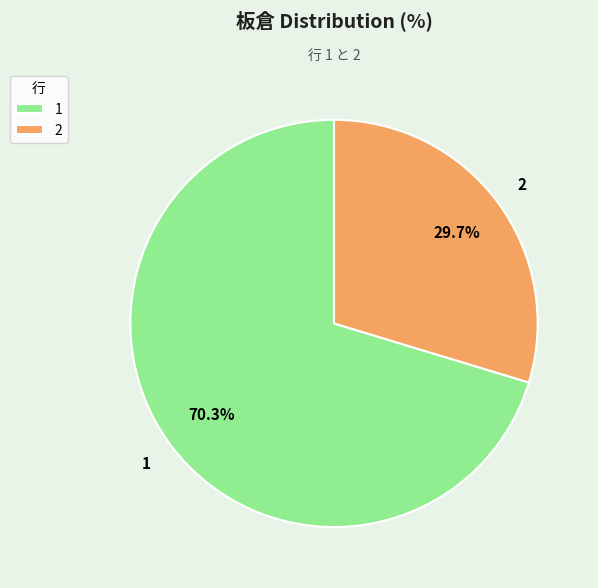

What percentage is NOT represented by 1?

29.7%